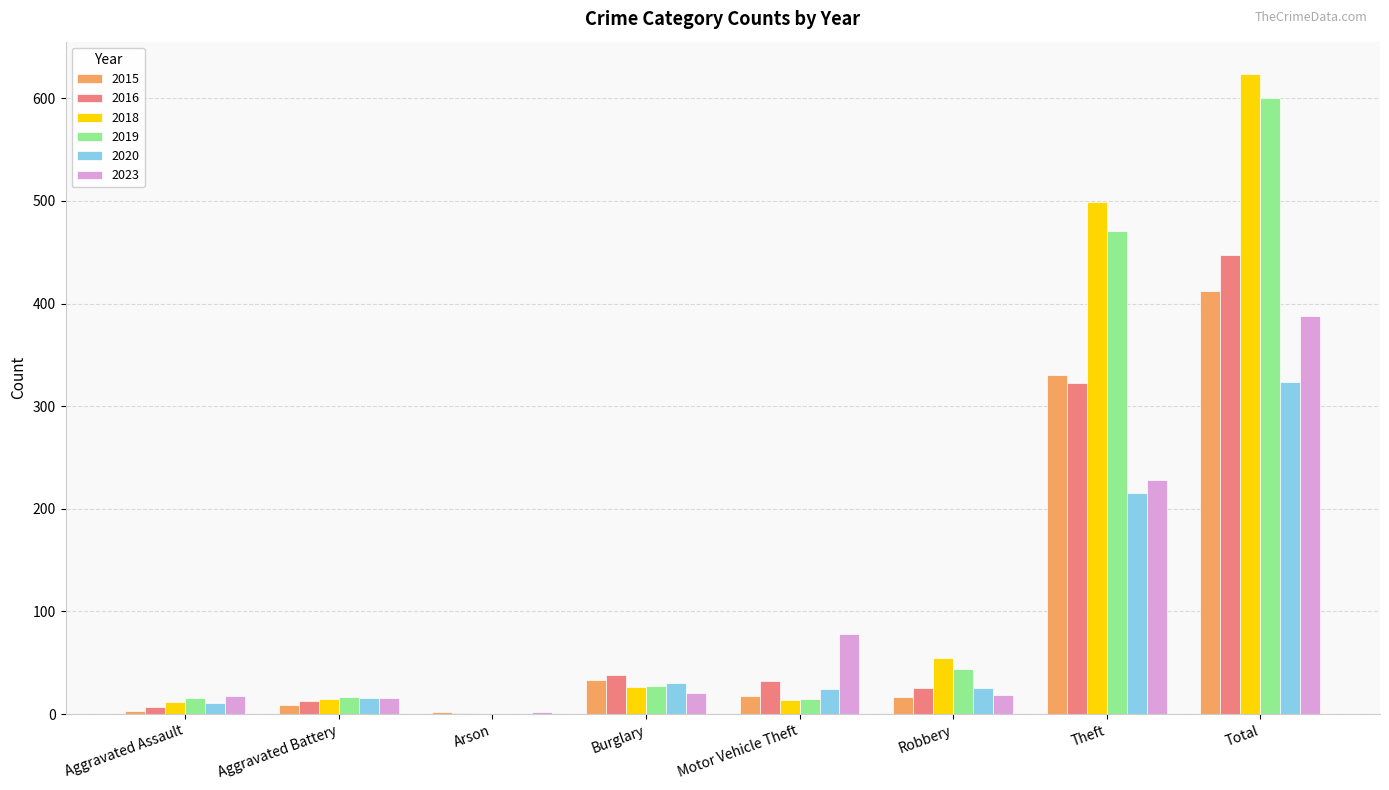

What is the spread (max minus min) of values at Theft?

284